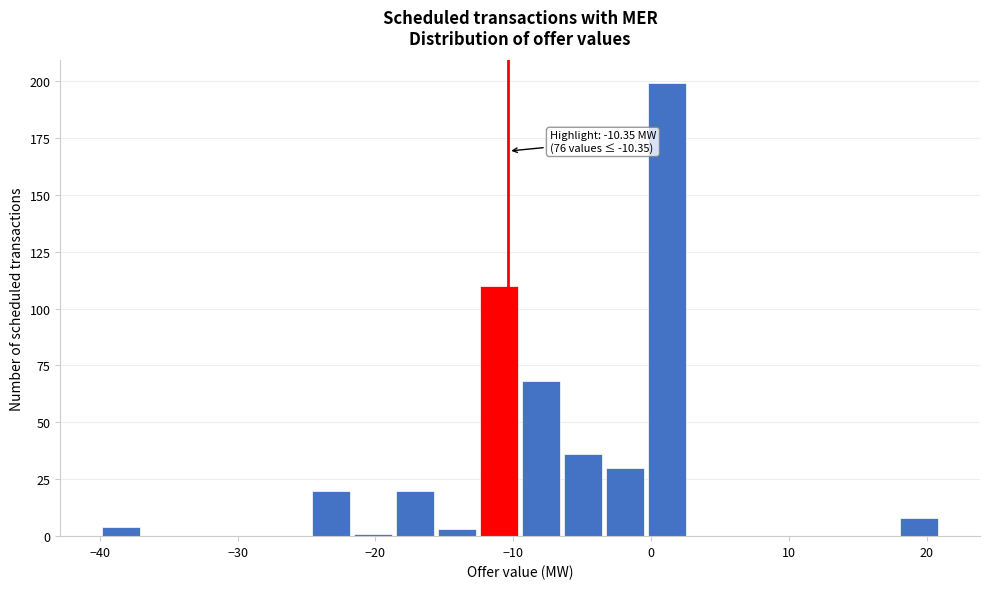

Read against the x-axis, roughly where is the centre of the tallest bar?

1